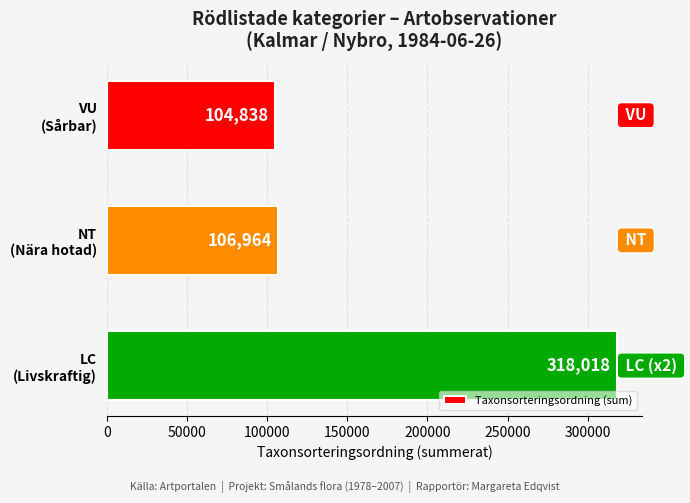

What is the difference between the second highest and minimum values?

2126